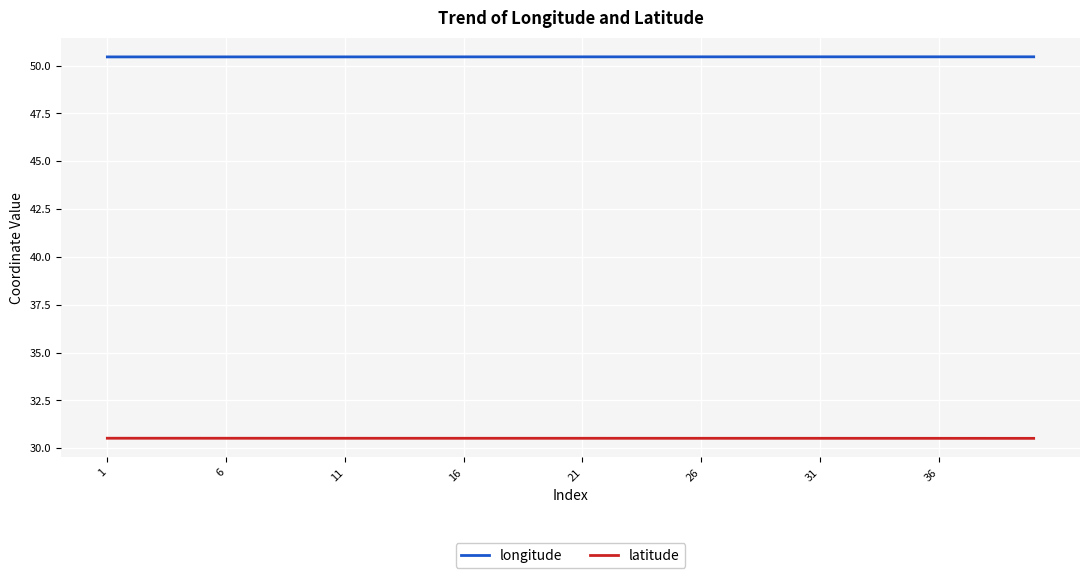

Which series has the largest total across all categories?

longitude